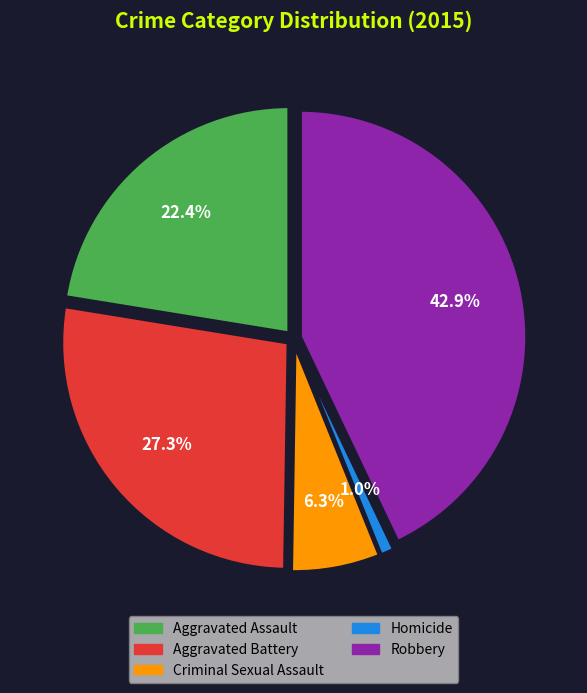

The Aggravated Battery slice represents 27% of the pie. True or false?

True